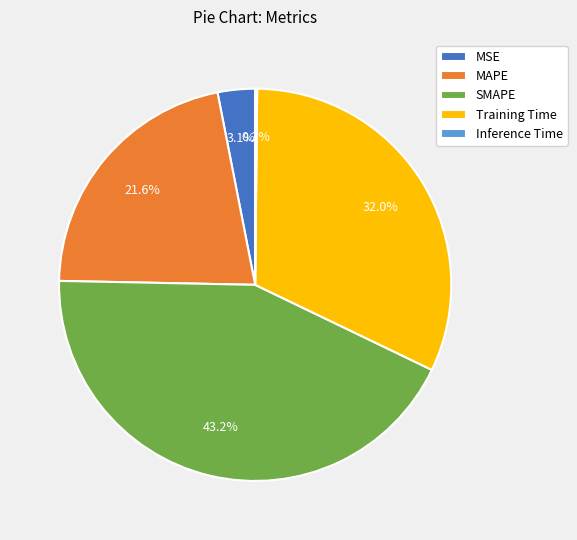

Which category has the biggest portion of the pie?

SMAPE